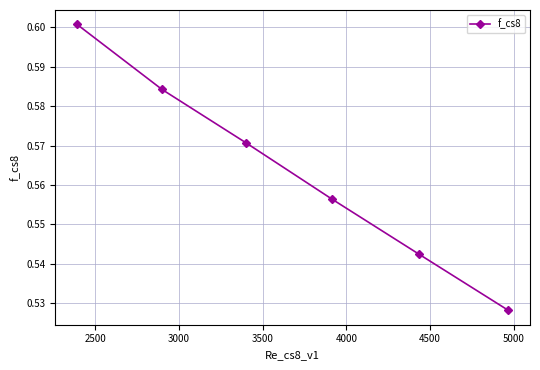

What is the sum of all values?

3.4